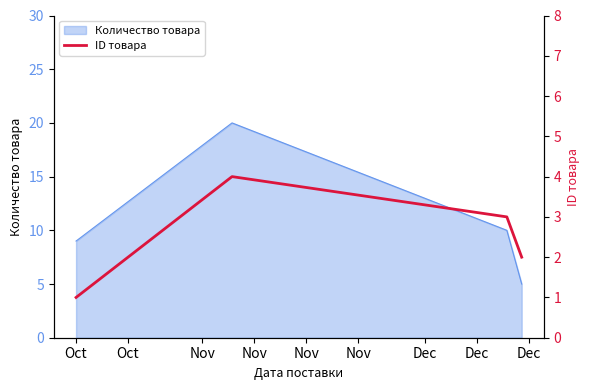

True or false: Количество товара has more than 1 points higher than both neighbors.

False